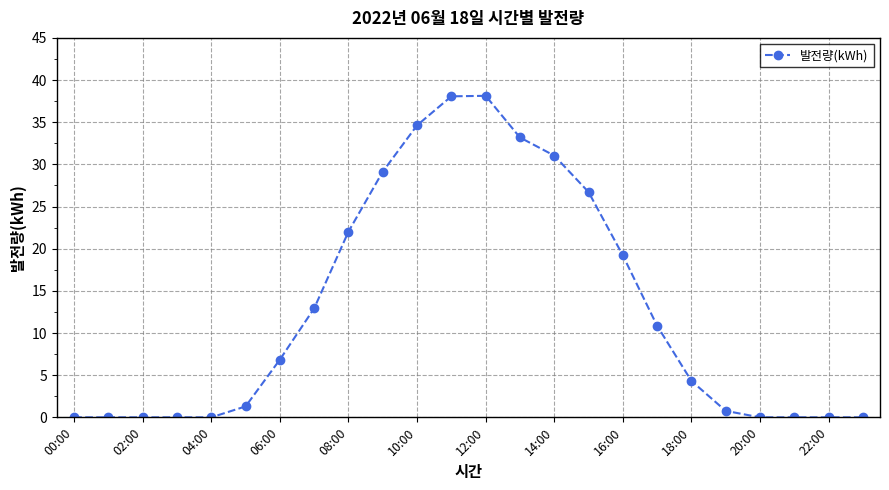

What is the value of the 16th point from the left?

26.7